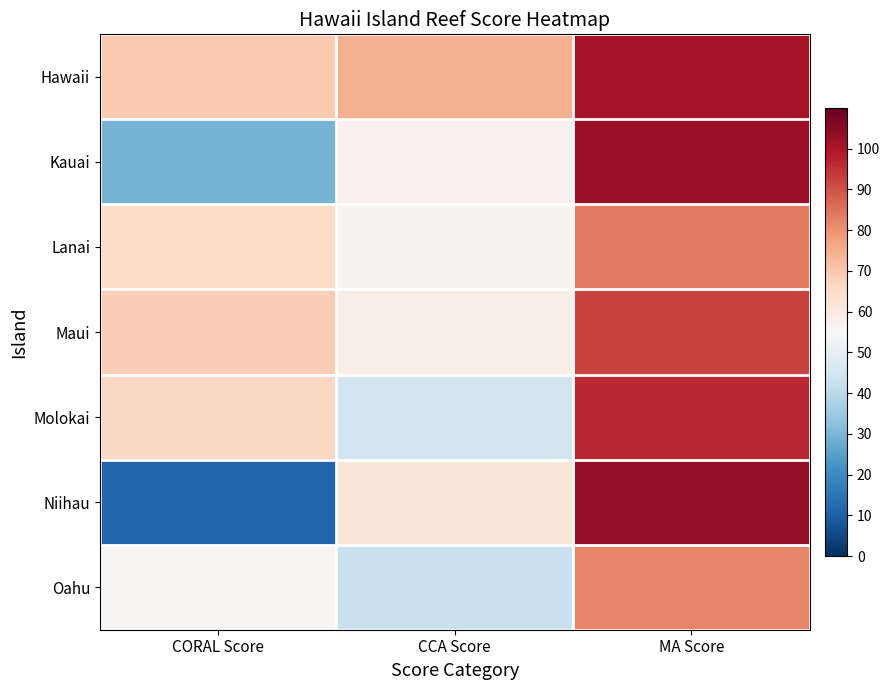

Reading right to left, extract all data points from this chart.

Hawaii: MA Score=100.3	CCA Score=74.8	CORAL Score=69.2
Kauai: MA Score=101.9	CCA Score=57.6	CORAL Score=29.3
Lanai: MA Score=83.5	CCA Score=56.5	CORAL Score=65.3
Maui: MA Score=92.2	CCA Score=58.6	CORAL Score=68.4
Molokai: MA Score=96.7	CCA Score=45.1	CORAL Score=66.3
Niihau: MA Score=103.4	CCA Score=61.8	CORAL Score=11.3
Oahu: MA Score=81.8	CCA Score=42.9	CORAL Score=55.6